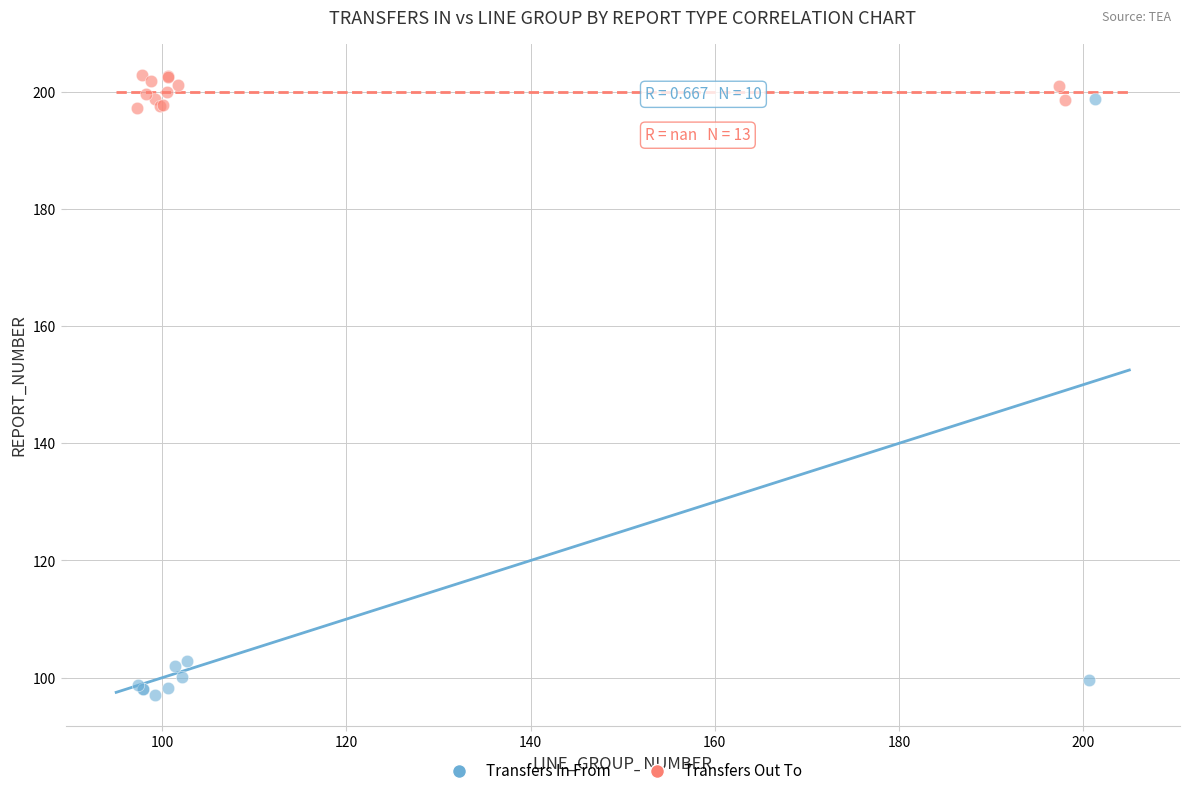

Which series contains the lowest Y value?

Transfers In From